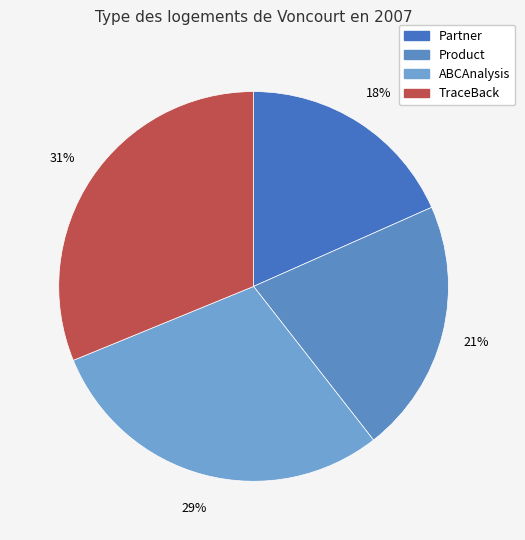

Does Partner account for over 50% of the chart?

No